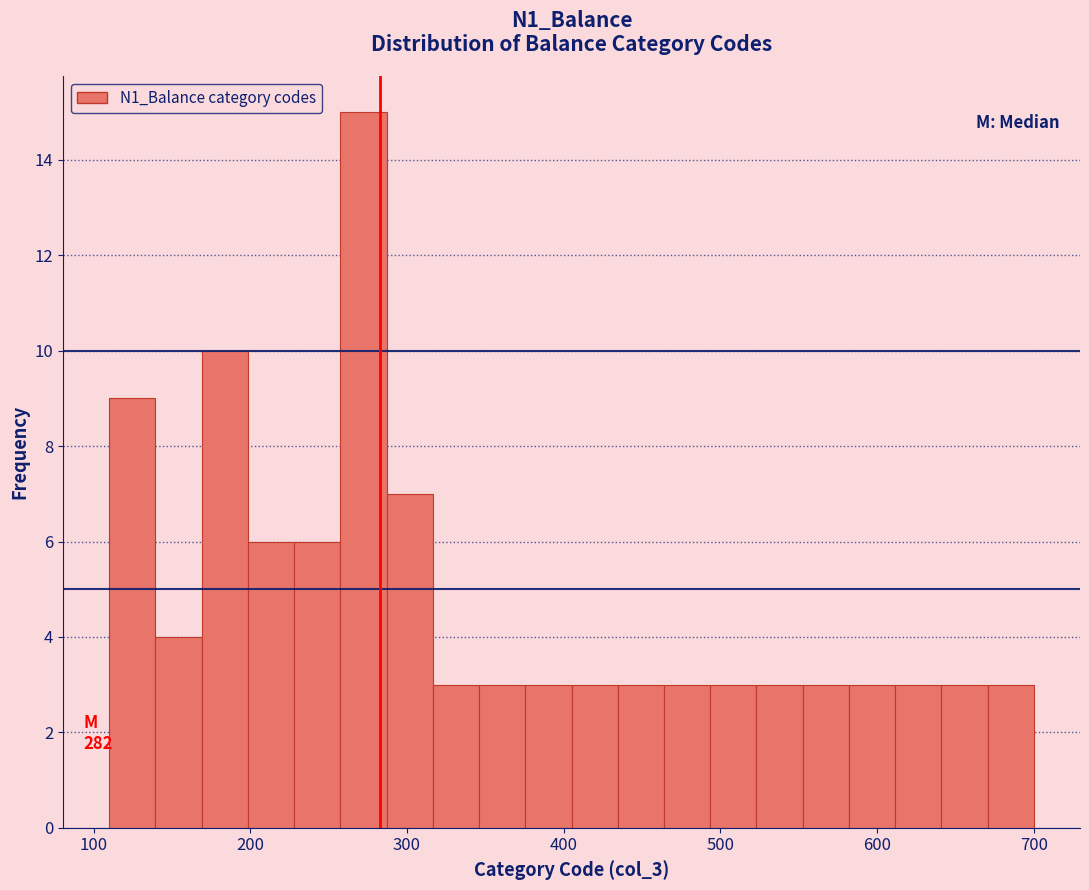

Read against the x-axis, roughly where is the centre of the tallest bar?

270